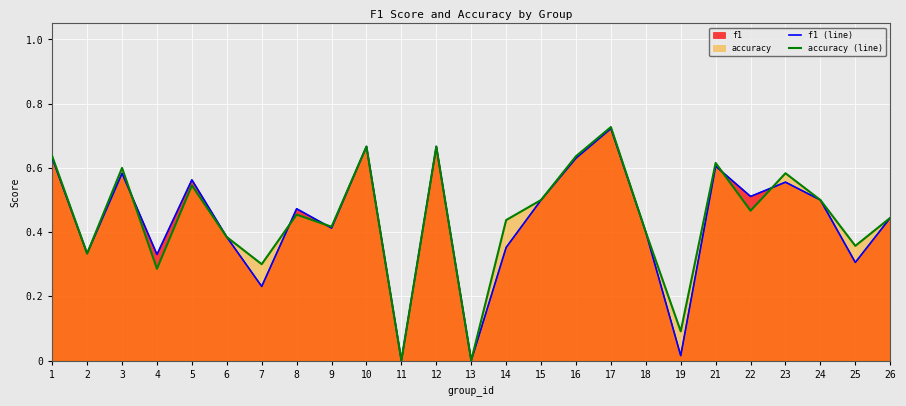

The value of accuracy (line) at 21 is 0.6. True or false?

True